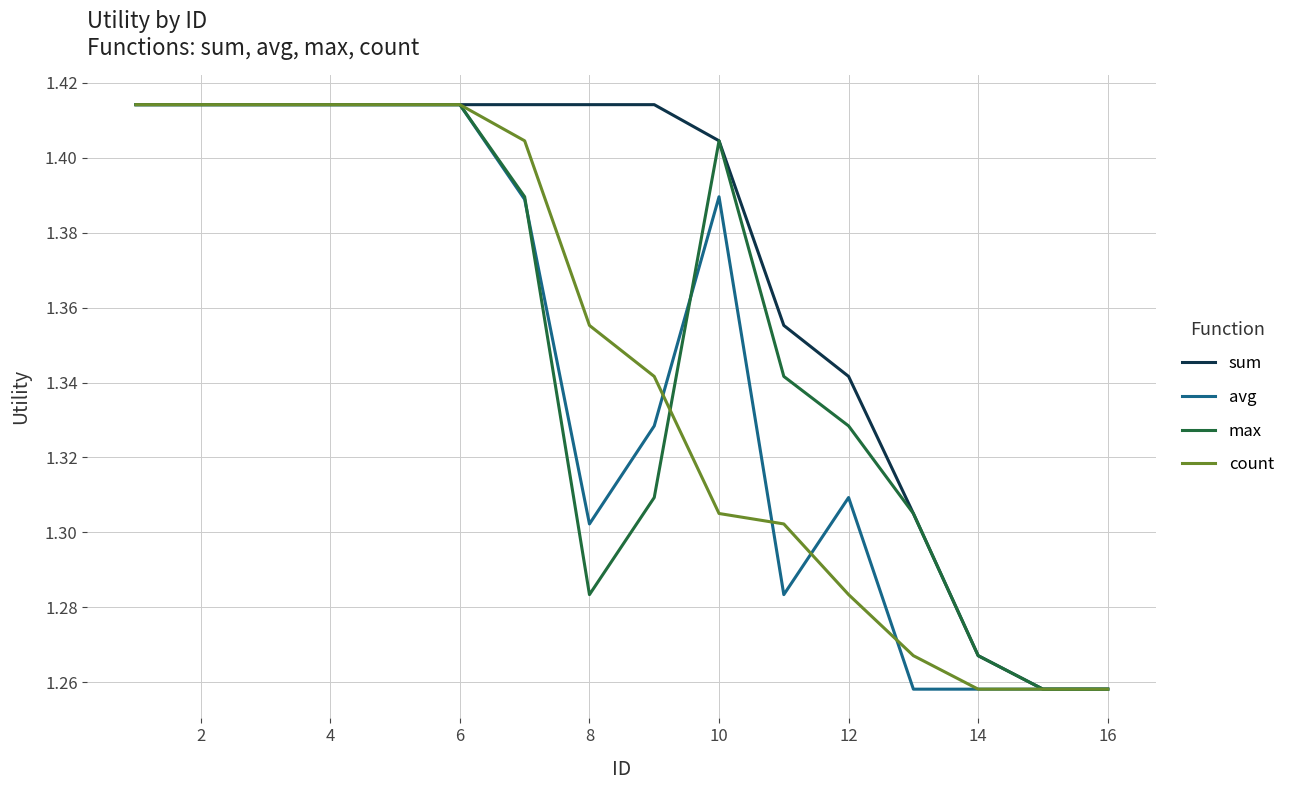

Which series has the largest total across all categories?

sum